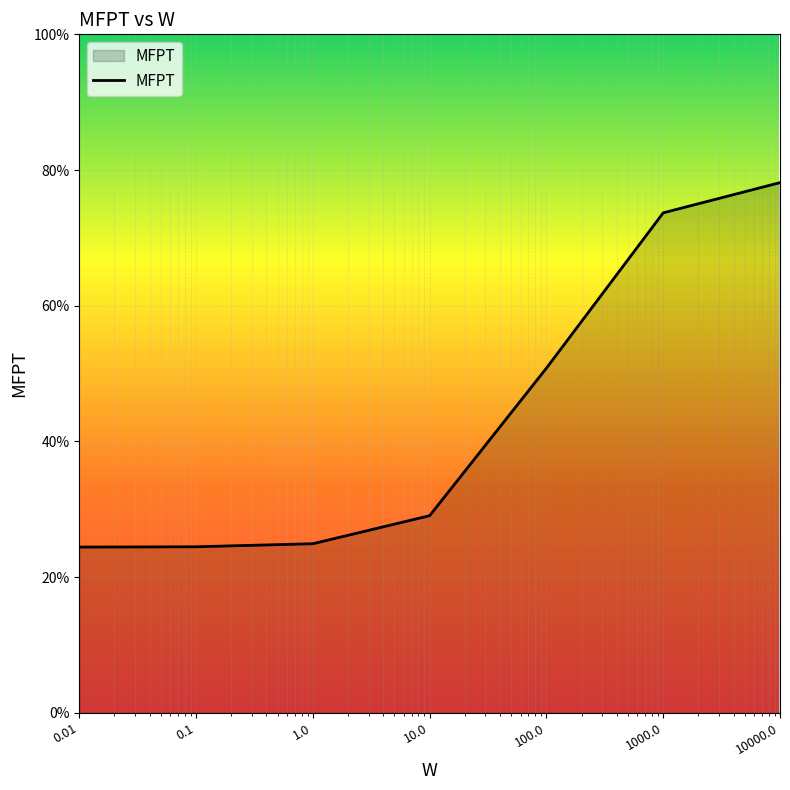

What is the label of the 6th point from the left?

1000.0